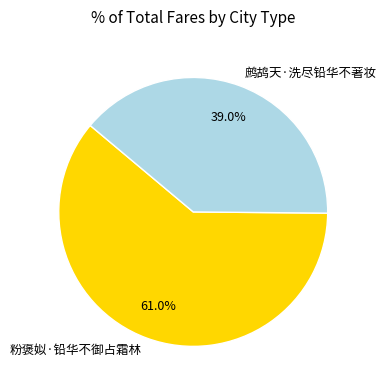

To the nearest percent, what is the difference between the 鹧鸪天·洗尽铅华不著妆 and 粉褒姒·铅华不御占霜林 slice percentages?

22%